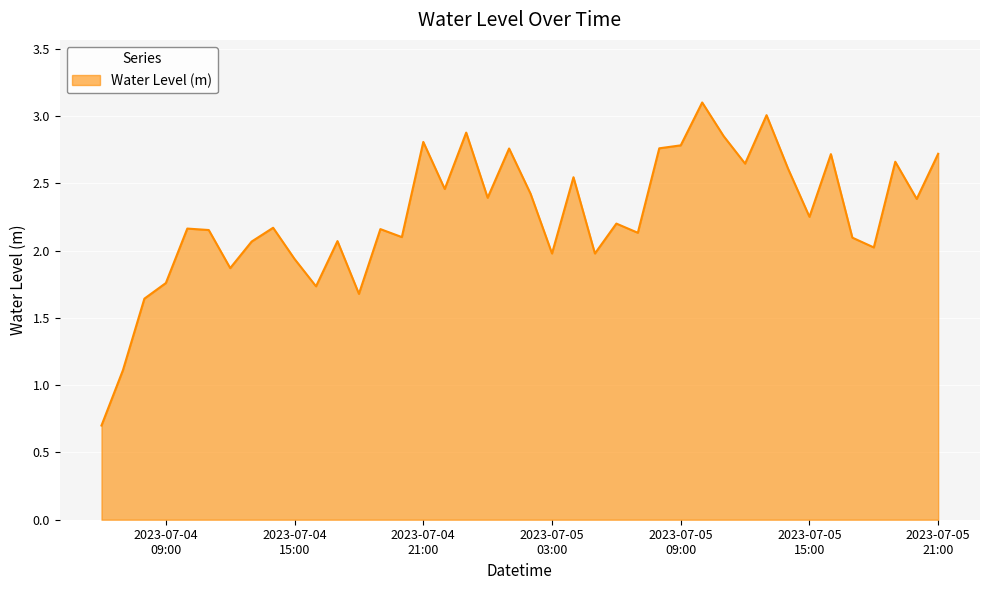

What is the maximum value shown in the chart?

3.1